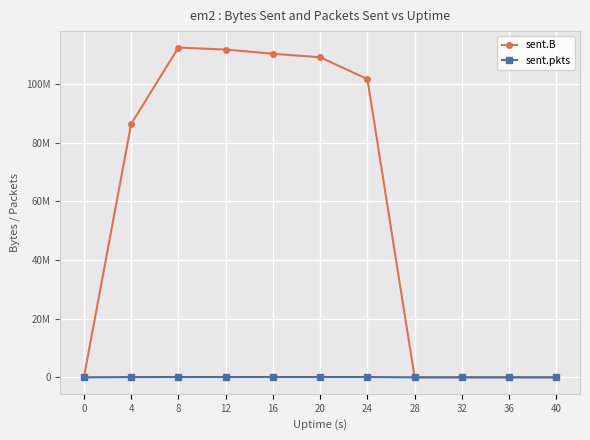

True or false: sent.pkts and sent.B intersect in this chart.

False